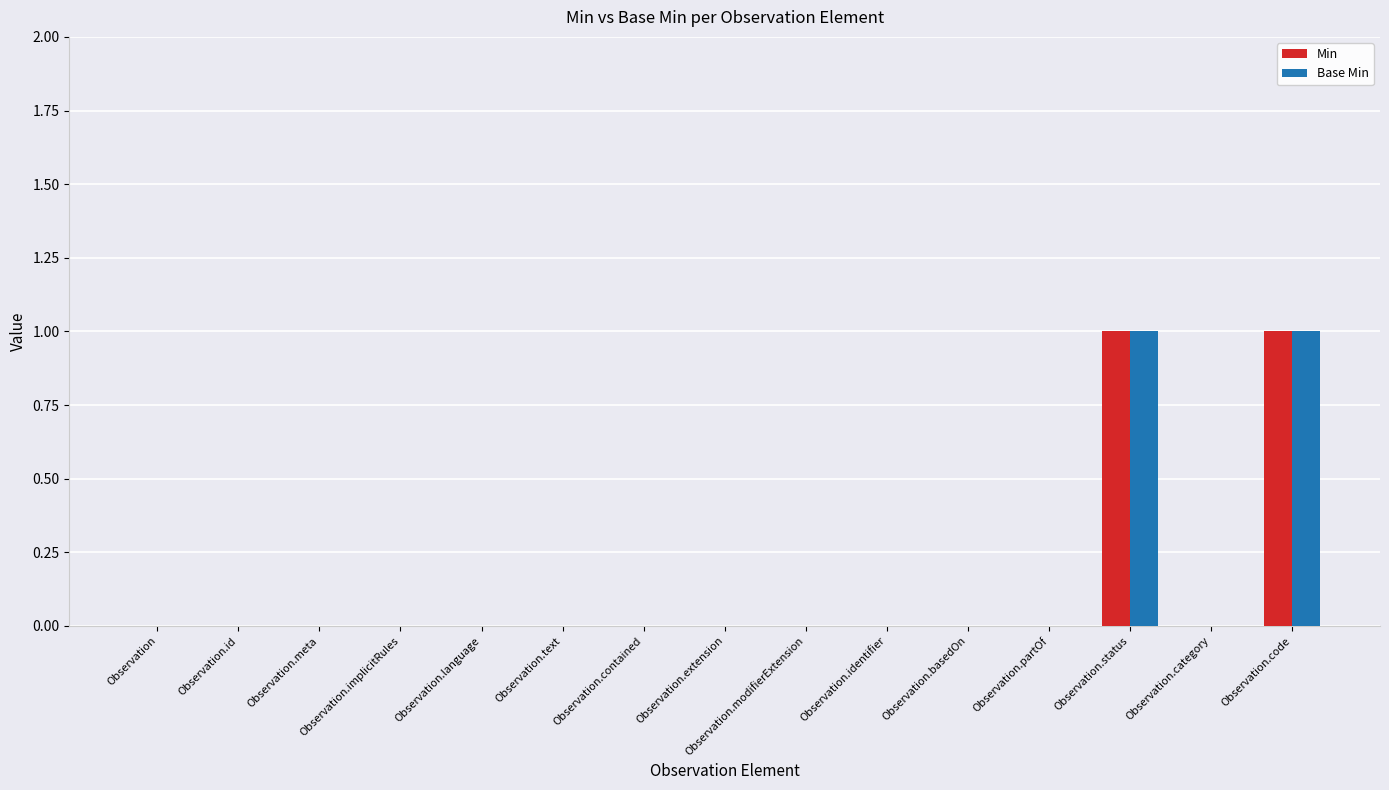

What are all the series names shown in the legend?

Min, Base Min